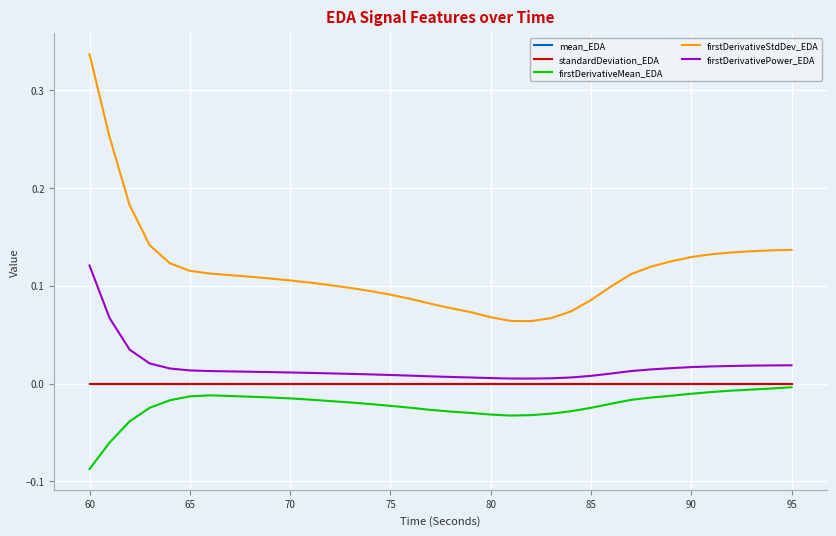

Which series has the largest total across all categories?

firstDerivativeStdDev_EDA